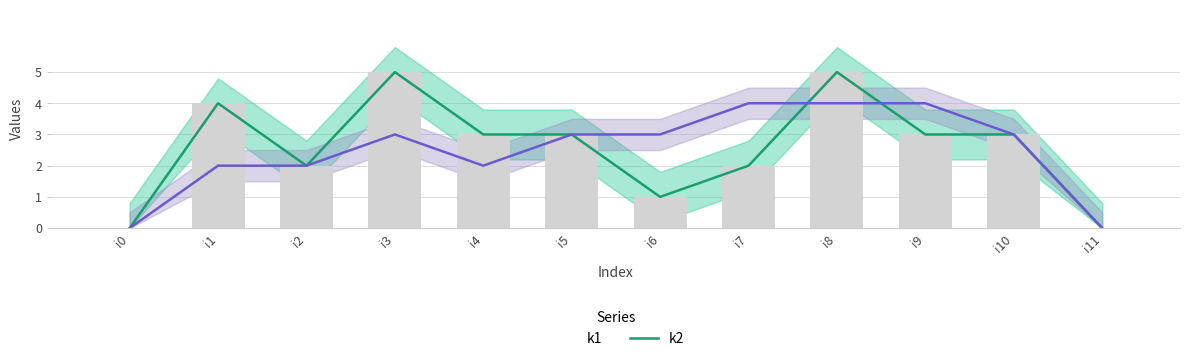

Is the value of k1 at i1 greater than the value of k2 at i5?

Yes